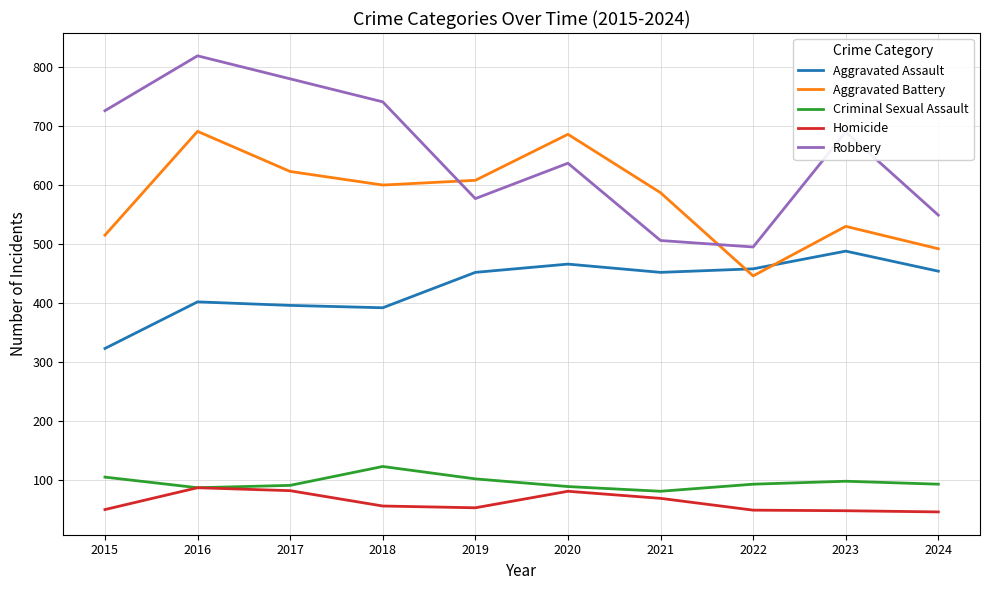

What is the highest value of the Aggravated Battery series?

691